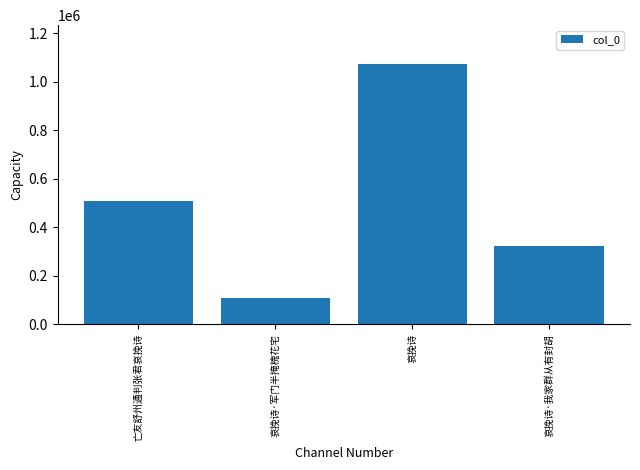

What is the label of the 3rd bar from the right?

哀挽诗·军门半掩槐花宅